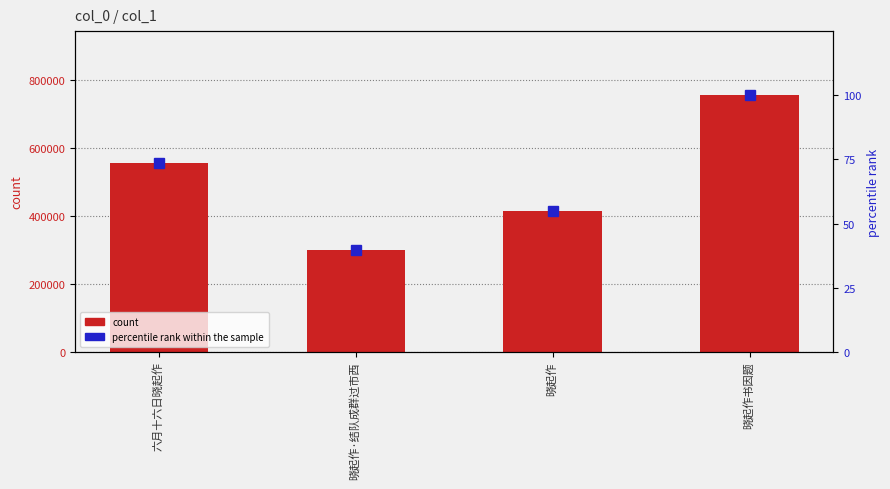

What is the difference between the highest and lowest values at 六月十六日晓起作?

555152.4